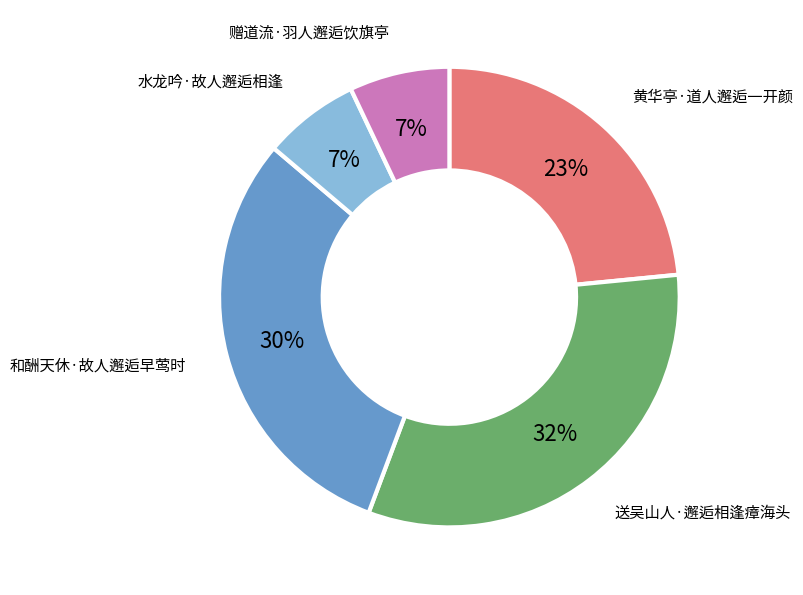

The 和酬天休·故人邂逅早莺时 slice represents 30% of the pie. True or false?

True